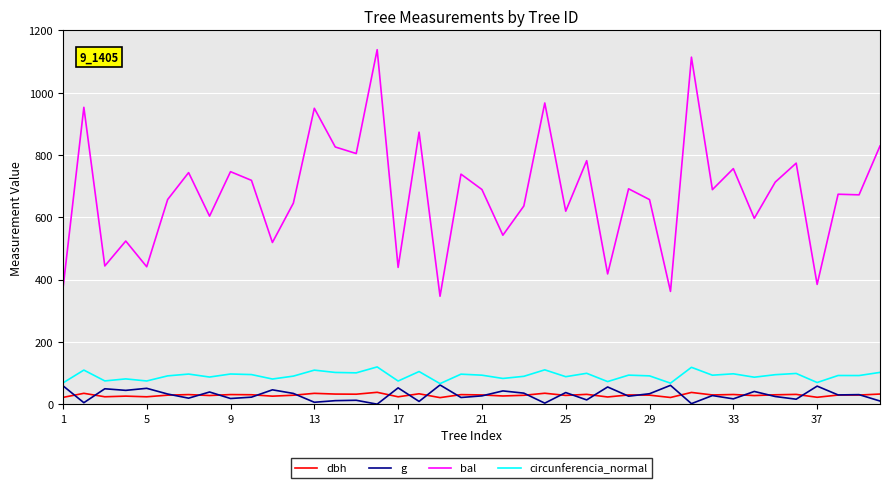

True or false: dbh and bal cross at least once.

False